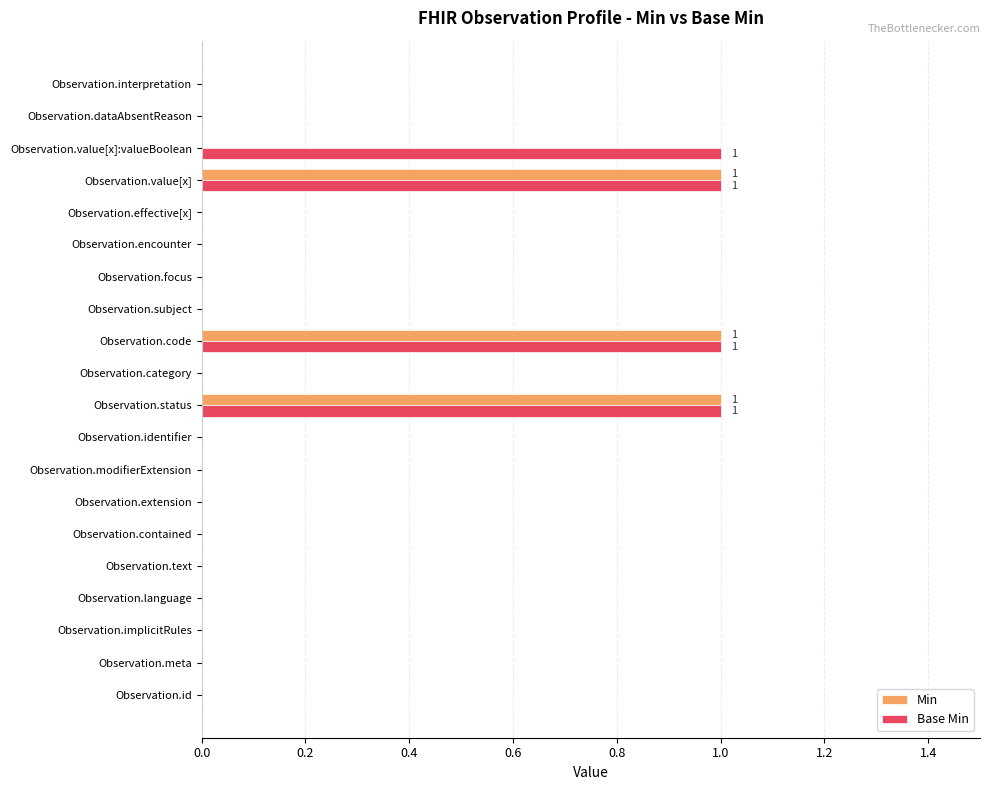

What is the sum of all Base Min values?

4